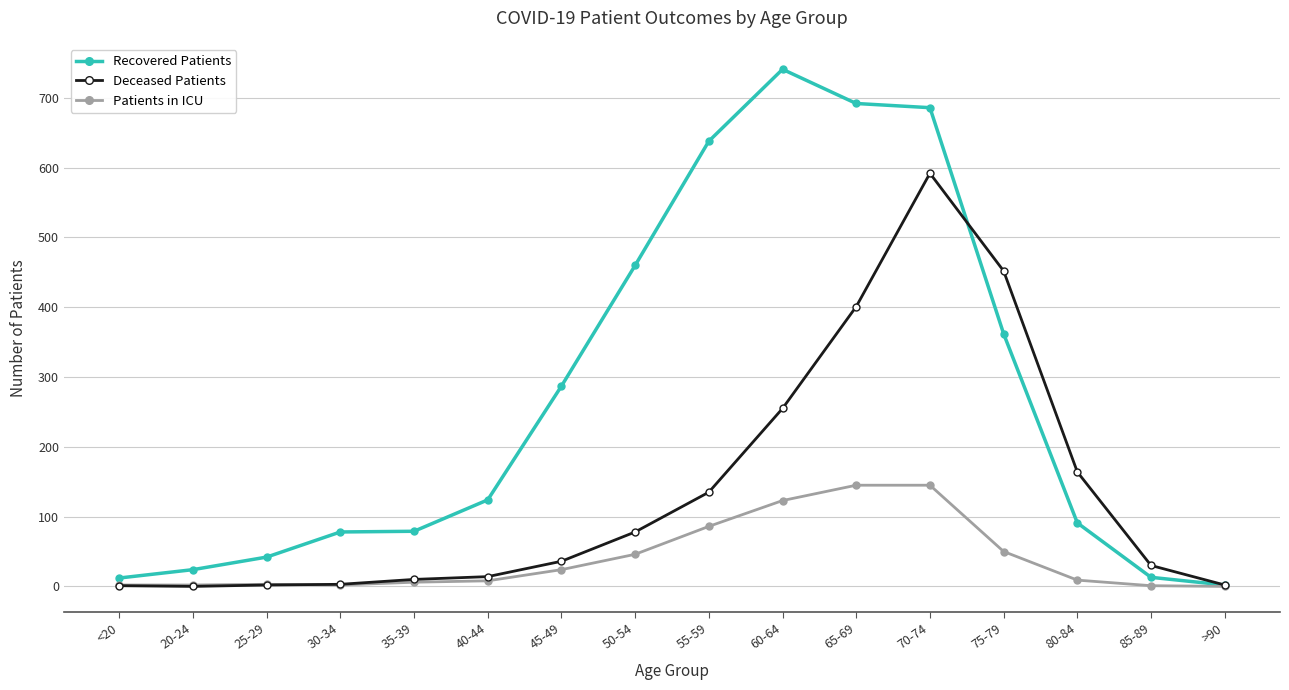

Which series has the largest range (max minus min)?

Recovered Patients